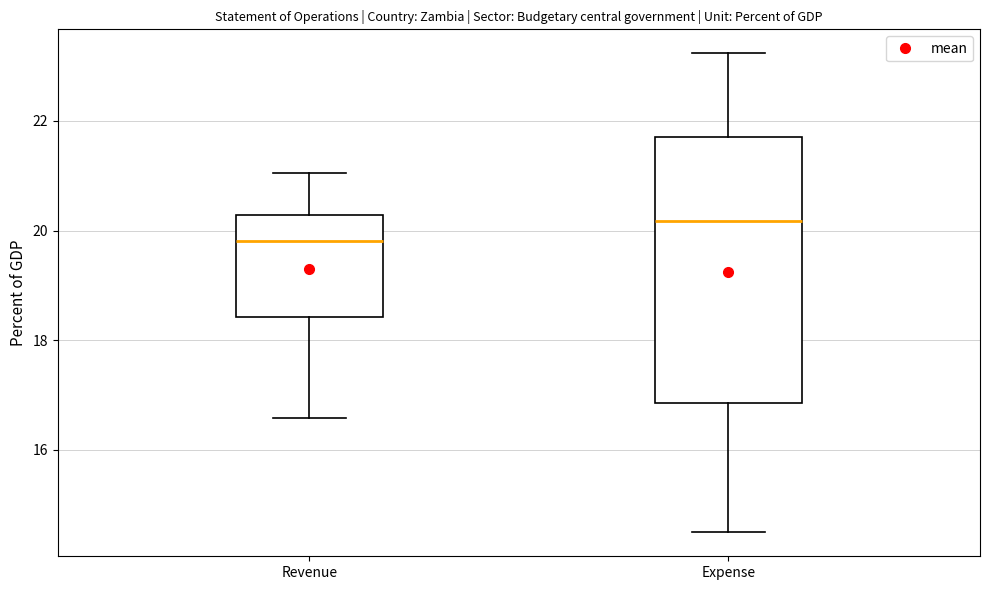

Reading left to right, read every box against the y-axis: the position of its median line, the range the box covers, and the ends of its whiskers. The values are not printed on the chart, so give them approximately, as read against the axis.

Revenue: median 19.8, box 18.4 to 20.2, whiskers 16.6 to 21.0
Expense: median 20.2, box 16.8 to 21.6, whiskers 14.4 to 23.2